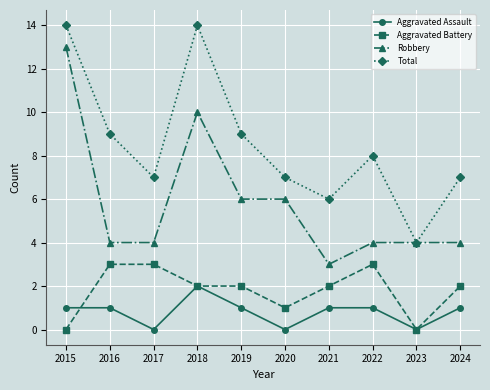

What is the sum of all Robbery values?

58